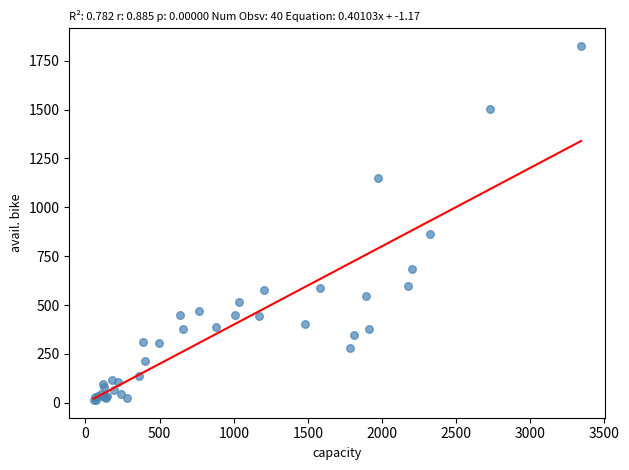

What Y value in the scatter plot is closest to 919?

862